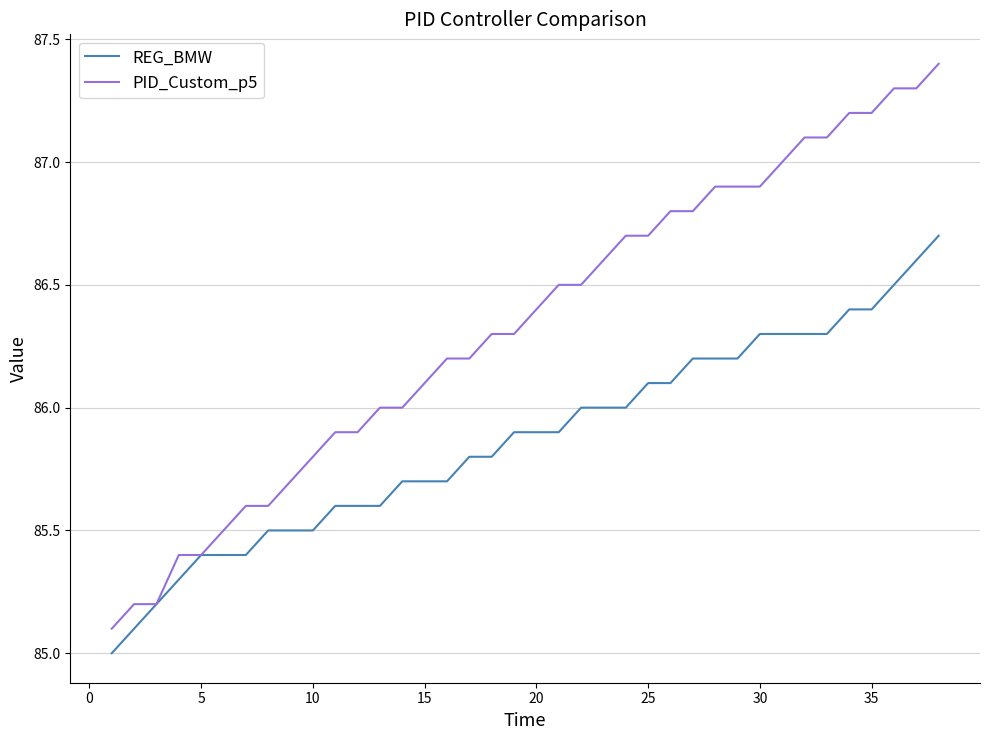

What is the minimum value for PID_Custom_p5?

85.1